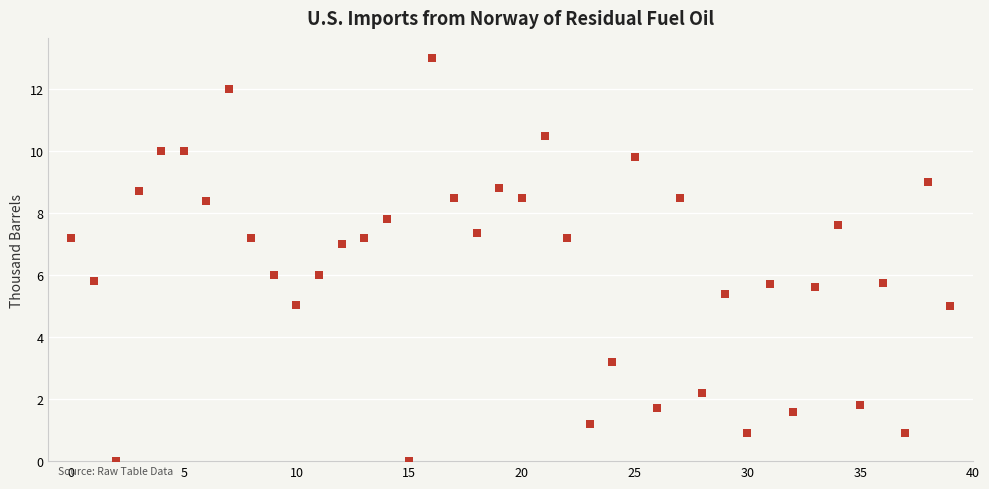

What is the range of Y values (max minus min)?

13.0